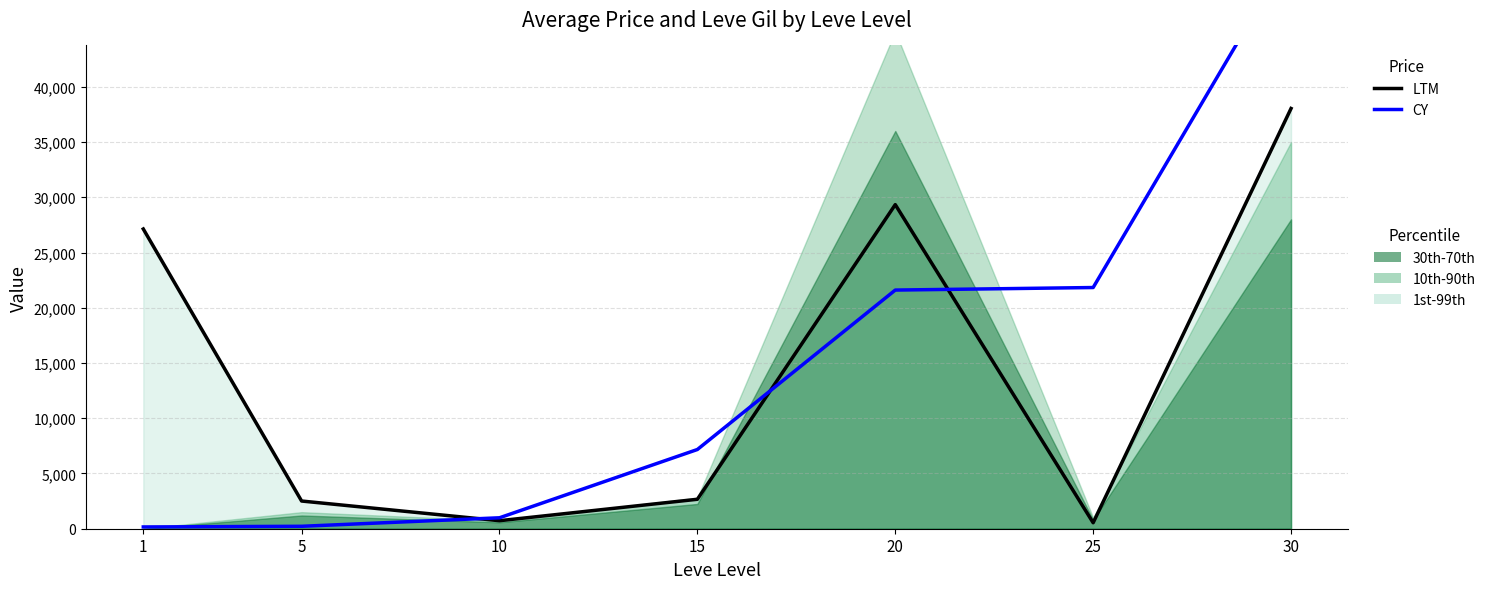

What is the average value of the LTM series?

14419.3